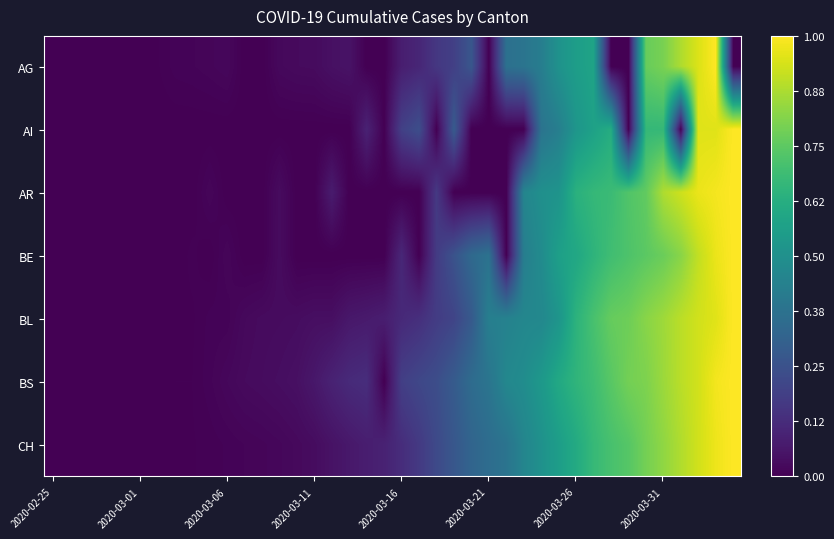

What is the maximum value shown in the chart?

1.0